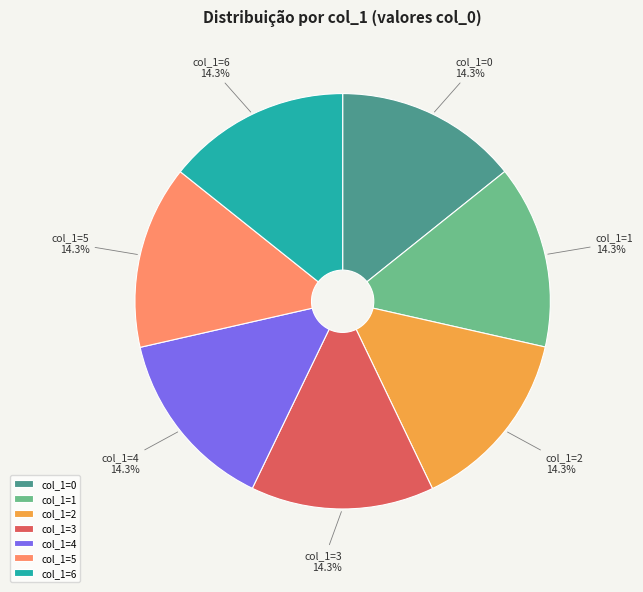

Does any single category account for the majority?

No